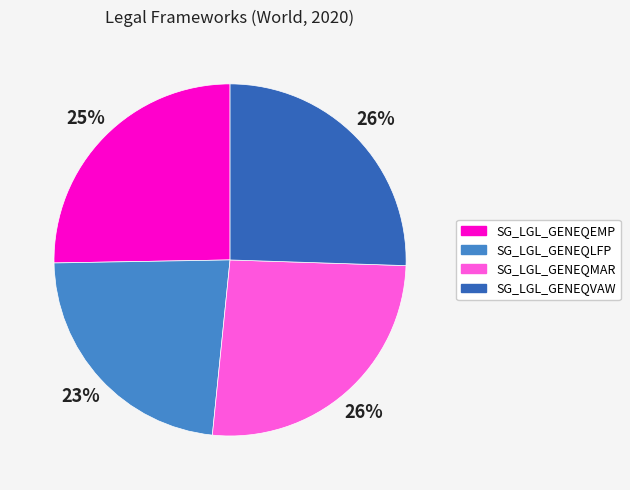

Which category has the smallest portion of the pie?

SG_LGL_GENEQLFP